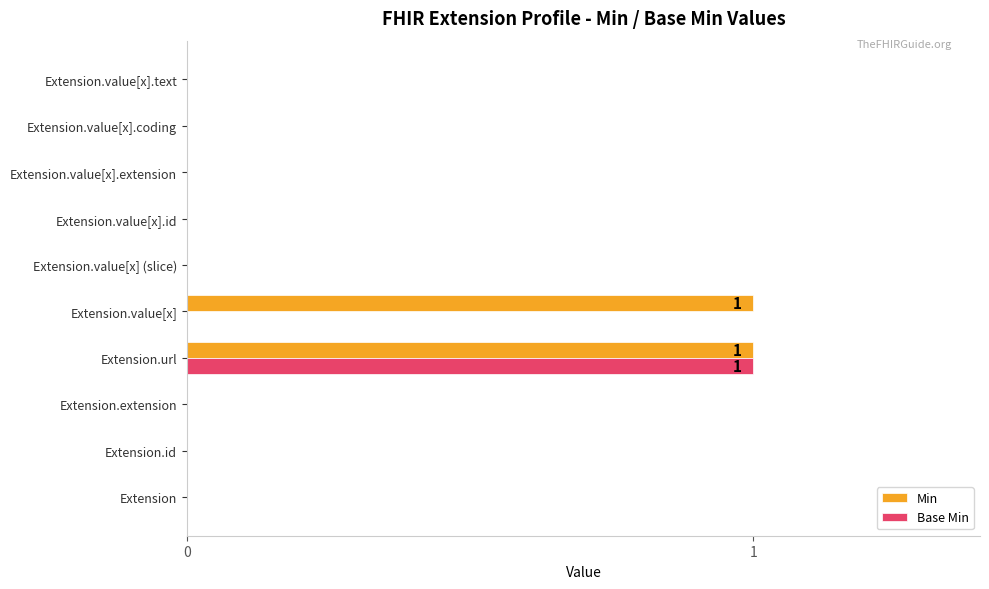

How many categories are shown in the chart?

10